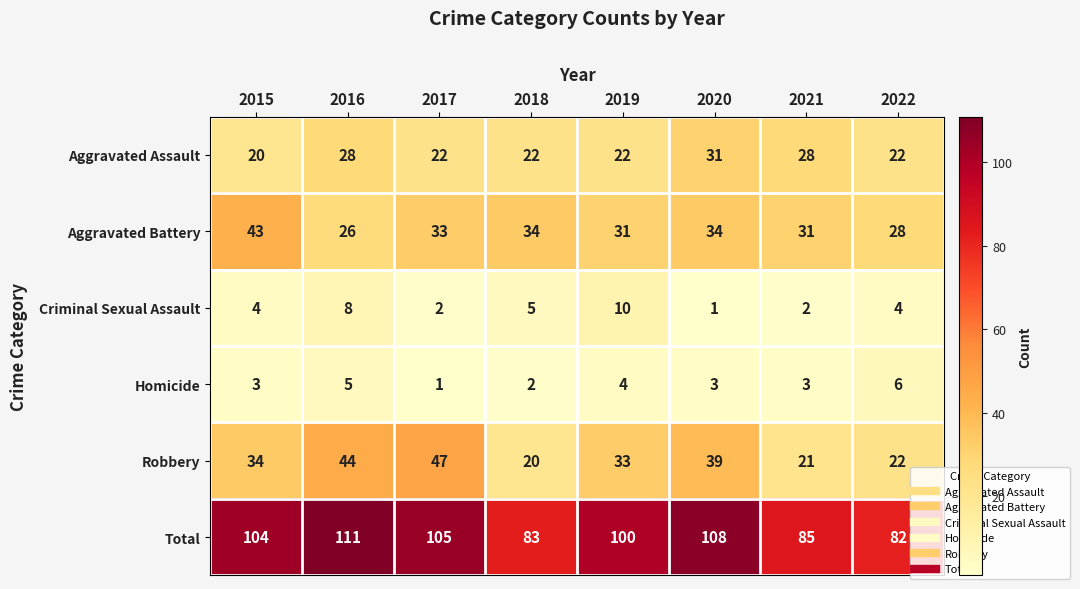

Count the Homicide values in the range 3 to 5.

5